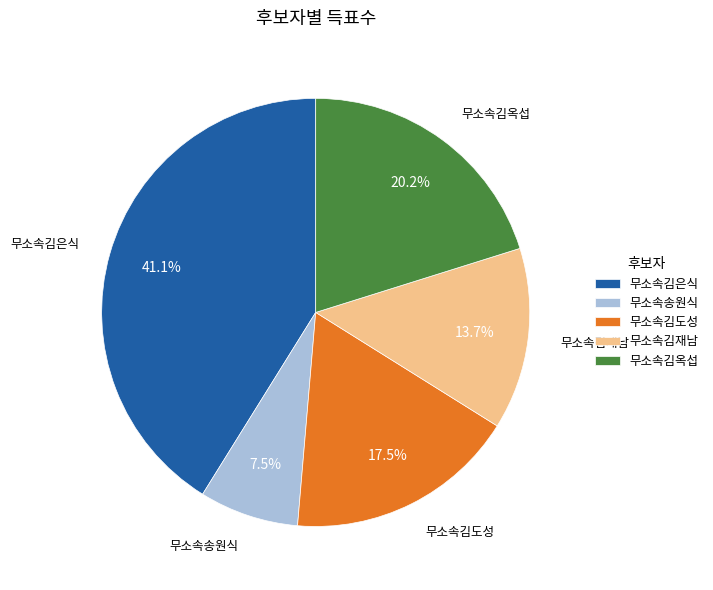

To the nearest percent, what is the average slice percentage?

20%